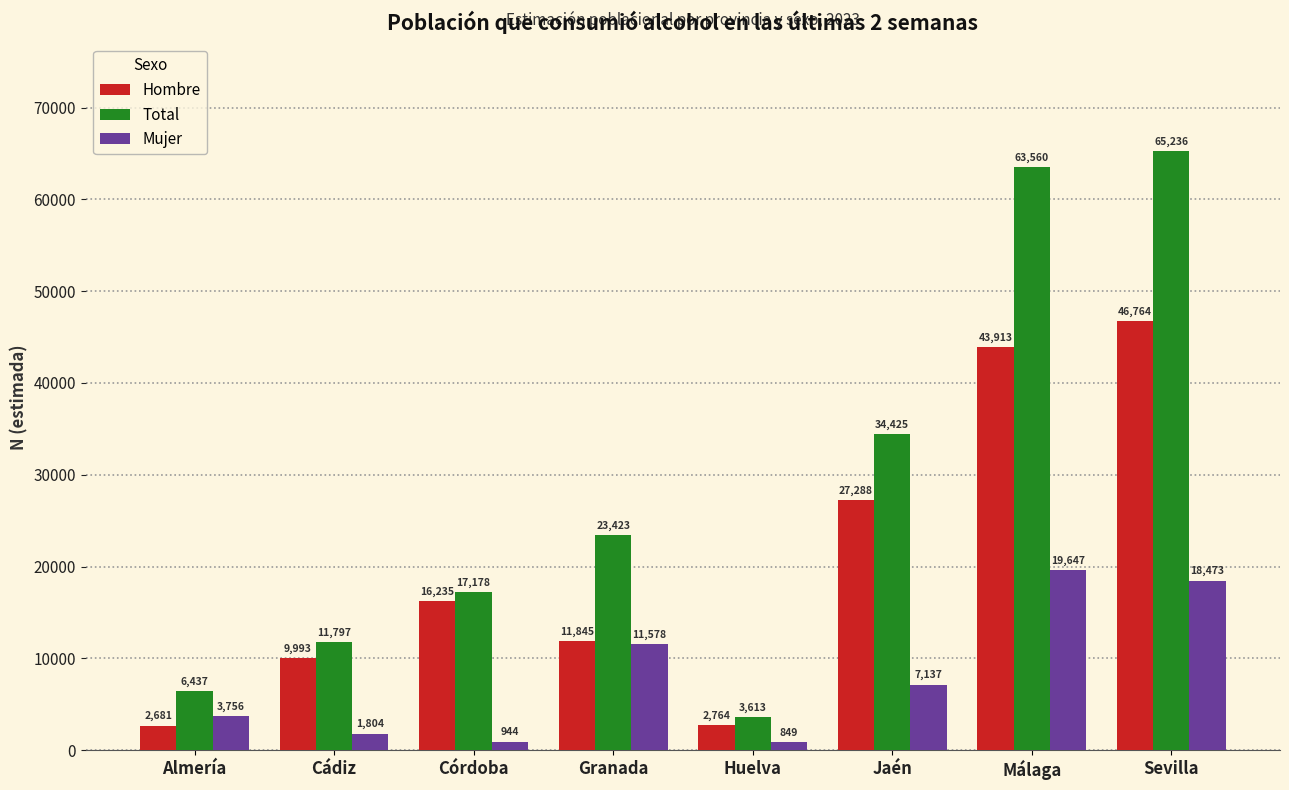

What is the value of the Mujer bar at the 5th from the left?

849